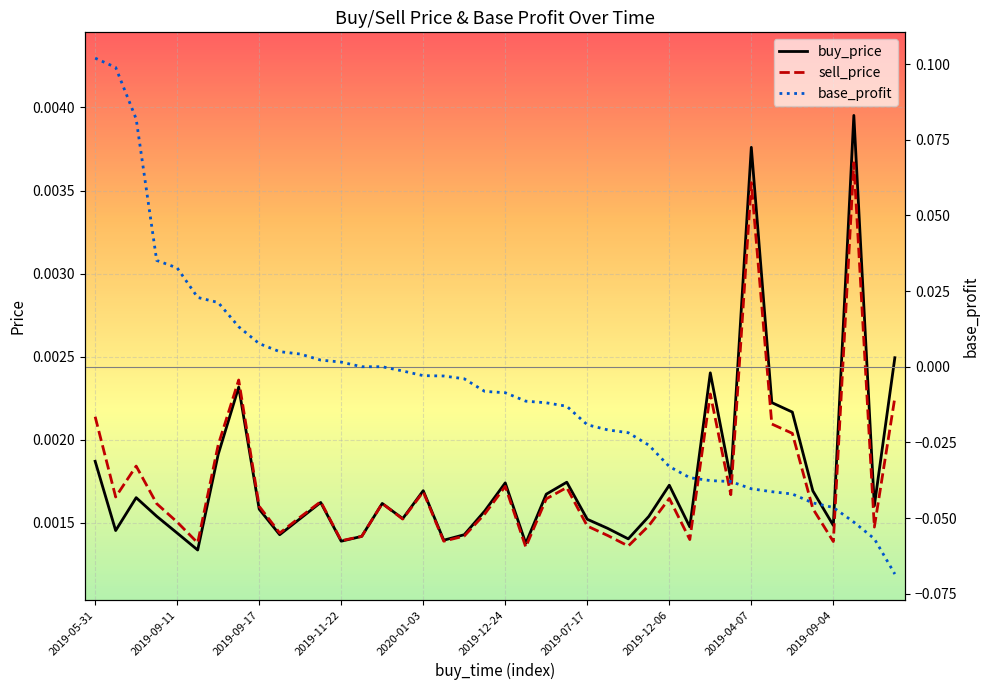

True or false: buy_price has more than 0 interior local peaks.

True